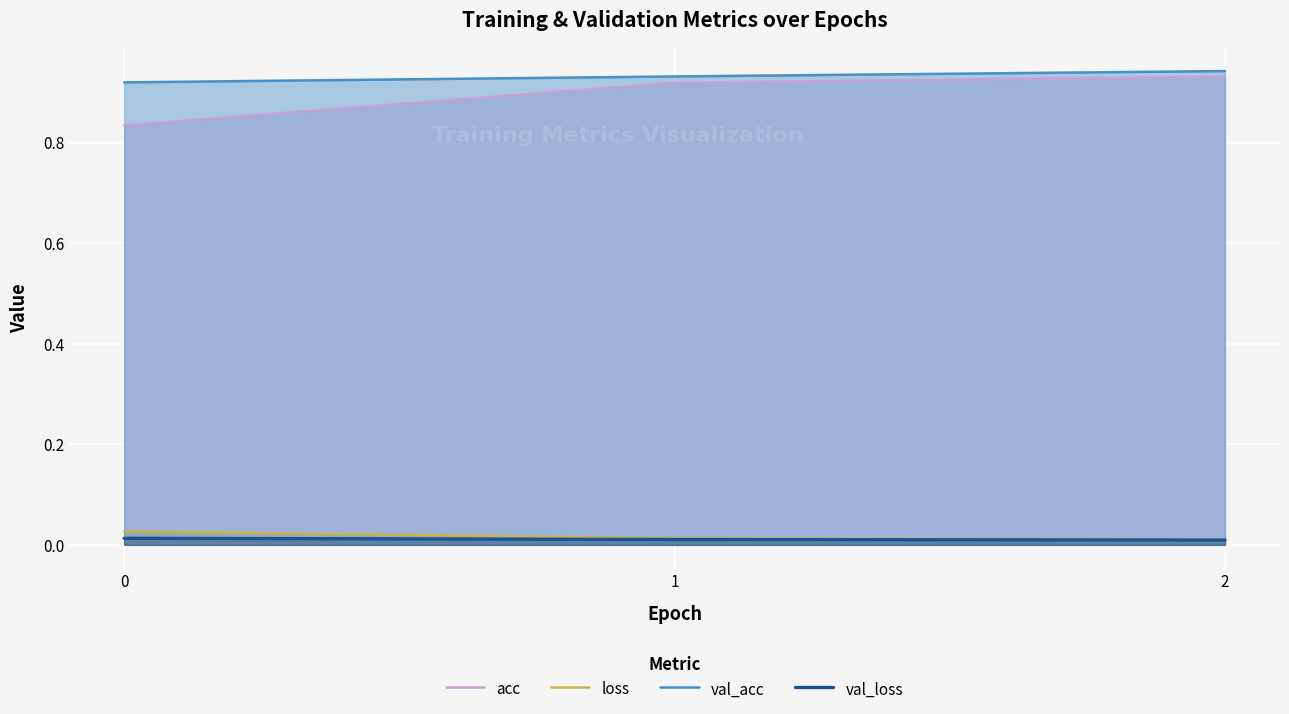

Which has a higher value, 0 or 2?

2